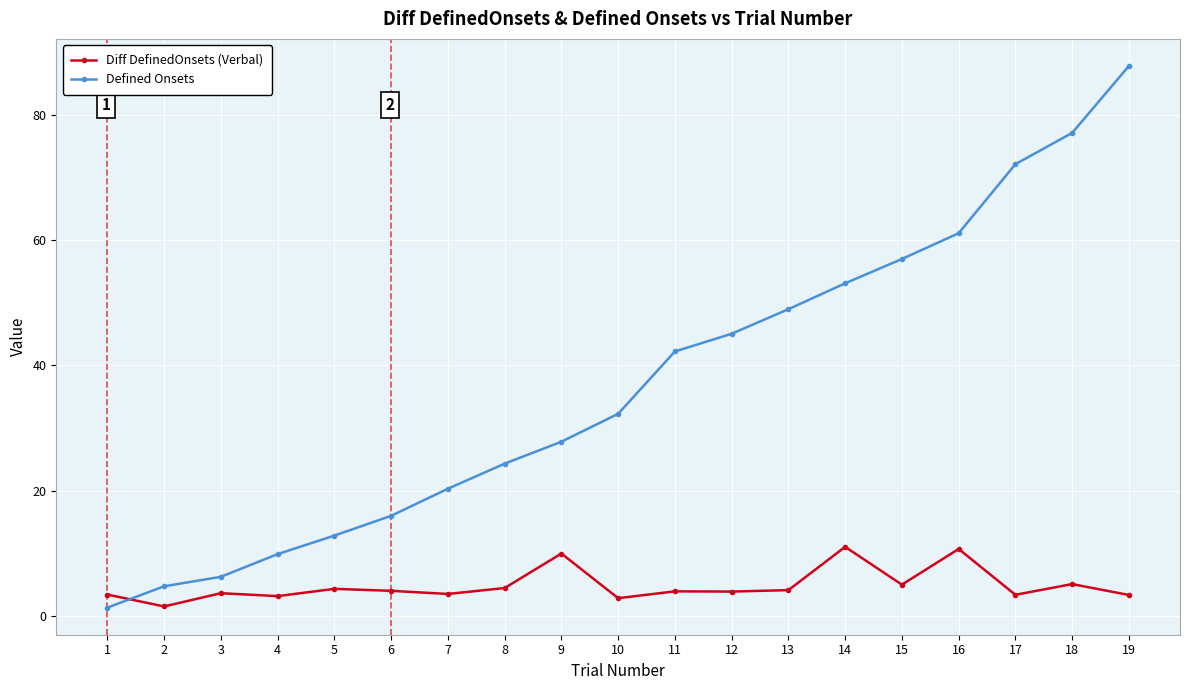

What is the average value of the Diff DefinedOnsets (Verbal) series?

4.8